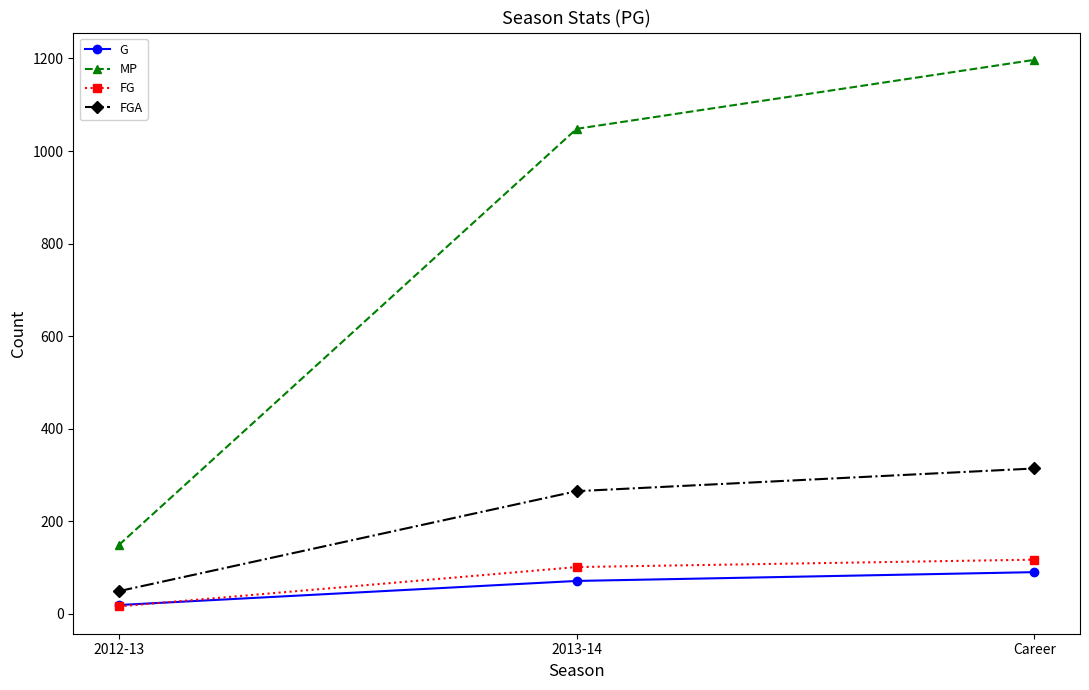

Rank the series by their maximum value, from lowest to highest.

G, FG, FGA, MP